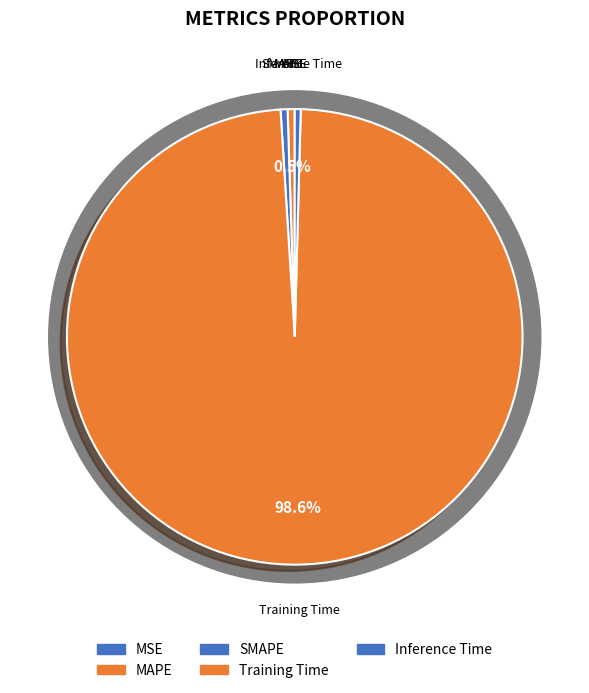

Which slice is the largest?

Training Time